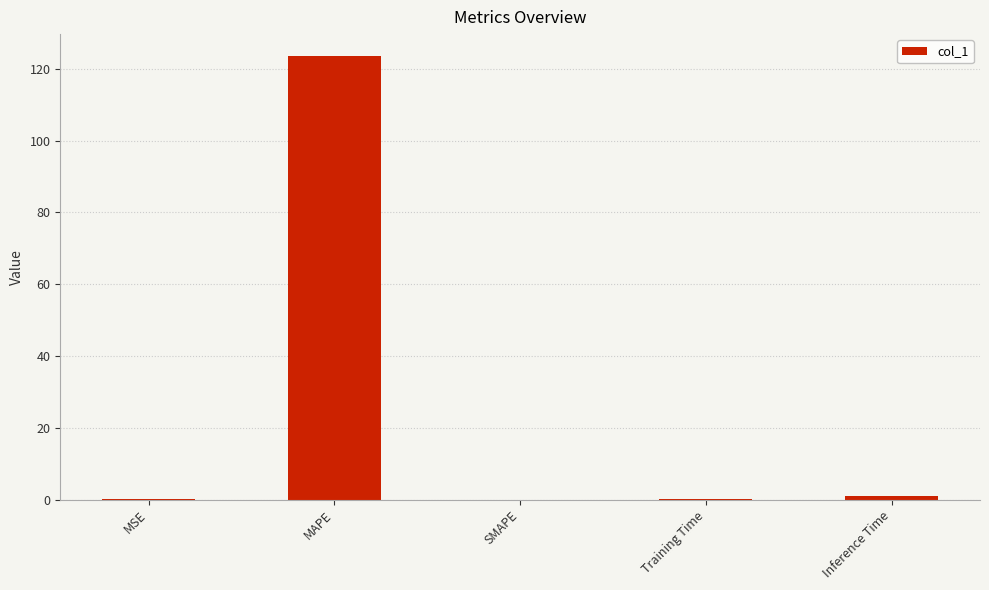

What is the approximate value at MAPE?

123.5